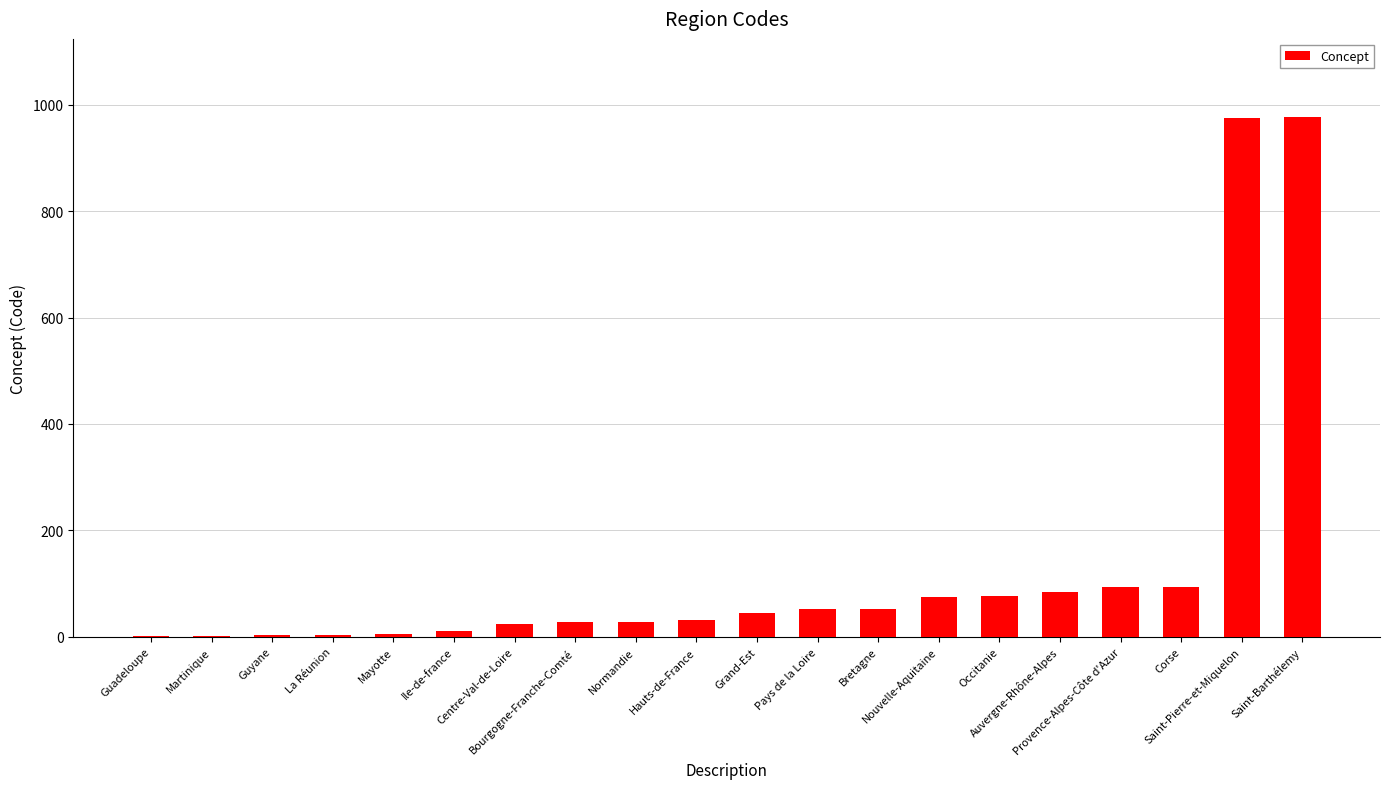

The value at Nouvelle-Aquitaine is 39. True or false?

False